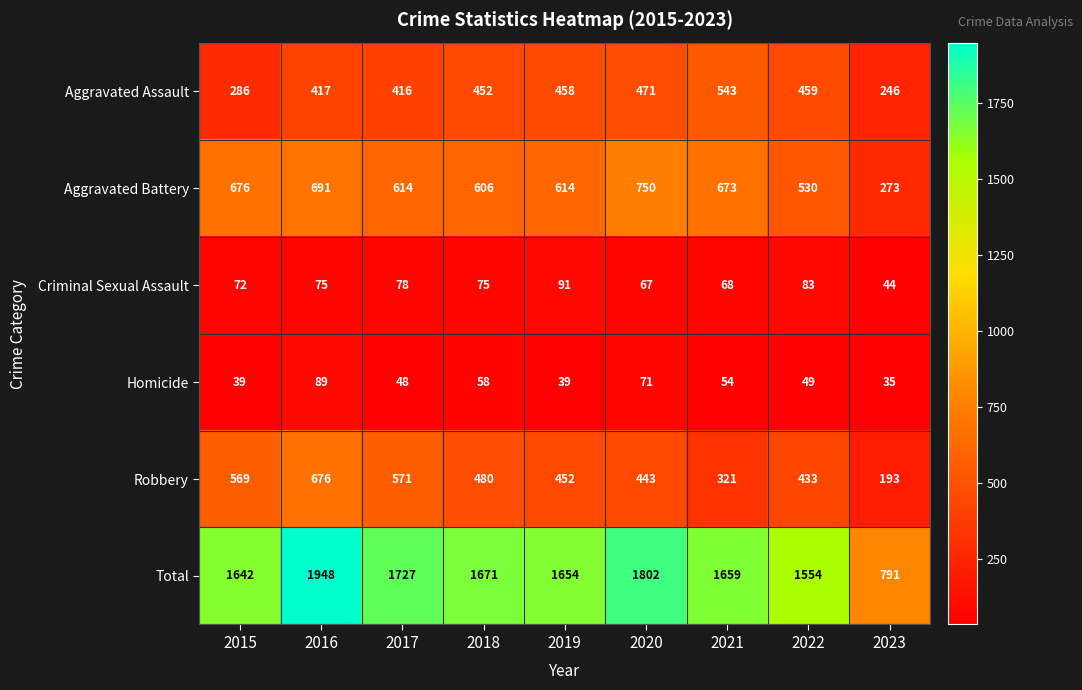

Which series has the largest range (max minus min)?

Total